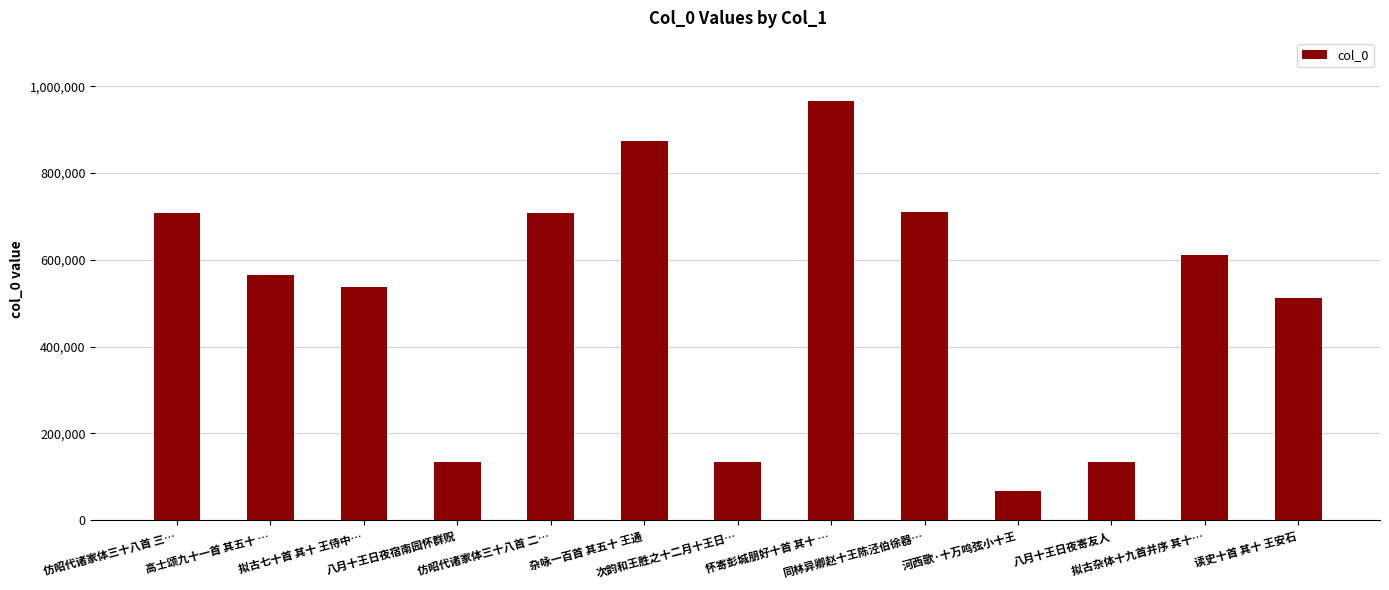

At which label is the value closest to 516737?

读史十首 其十 王安石